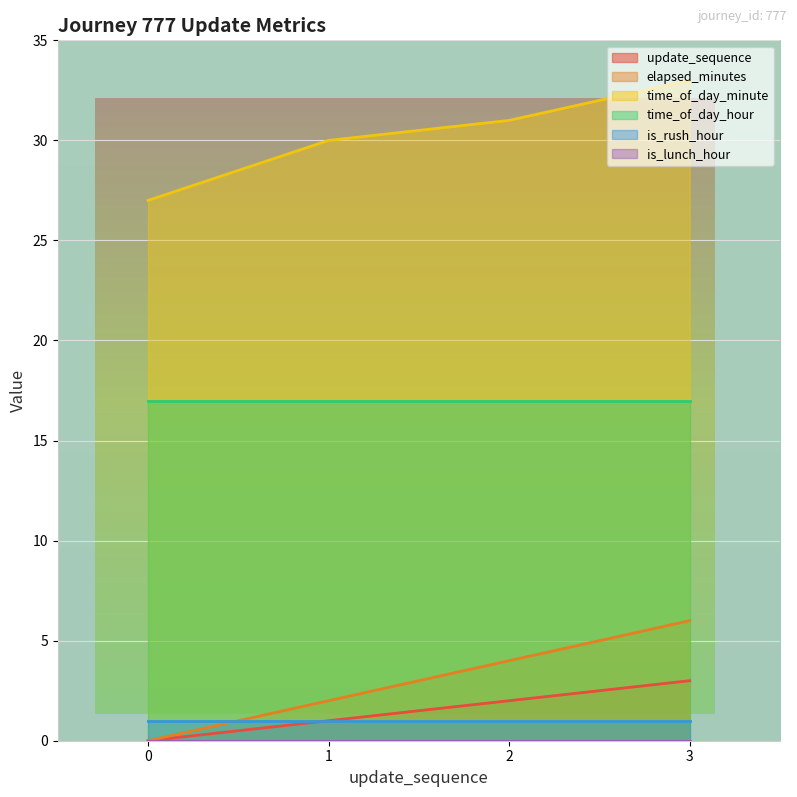

How many time_of_day_minute values are between 30 and 33?

3